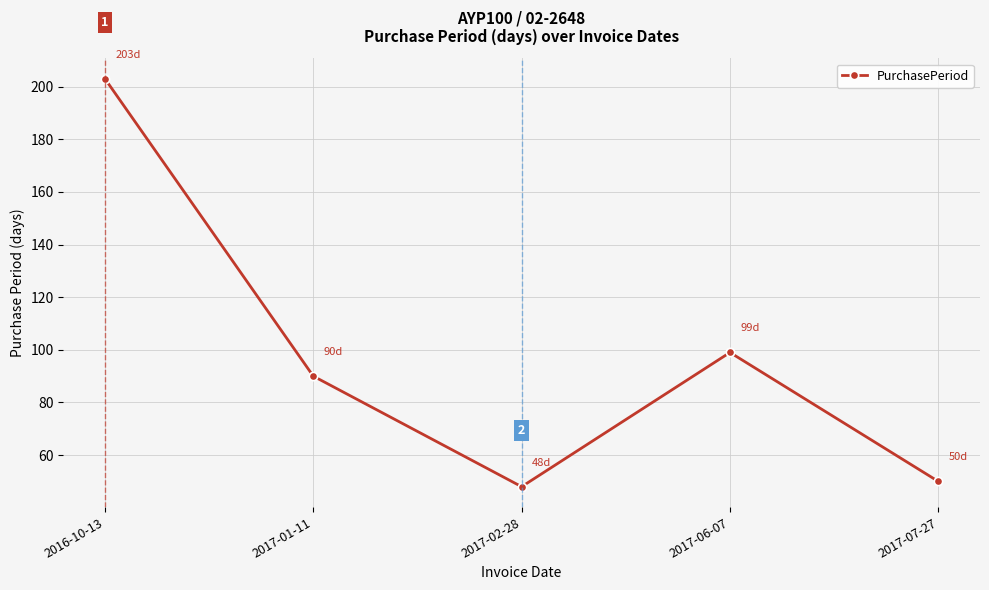

Reading left to right, extract all data points from this chart.

203	90	48	99	50